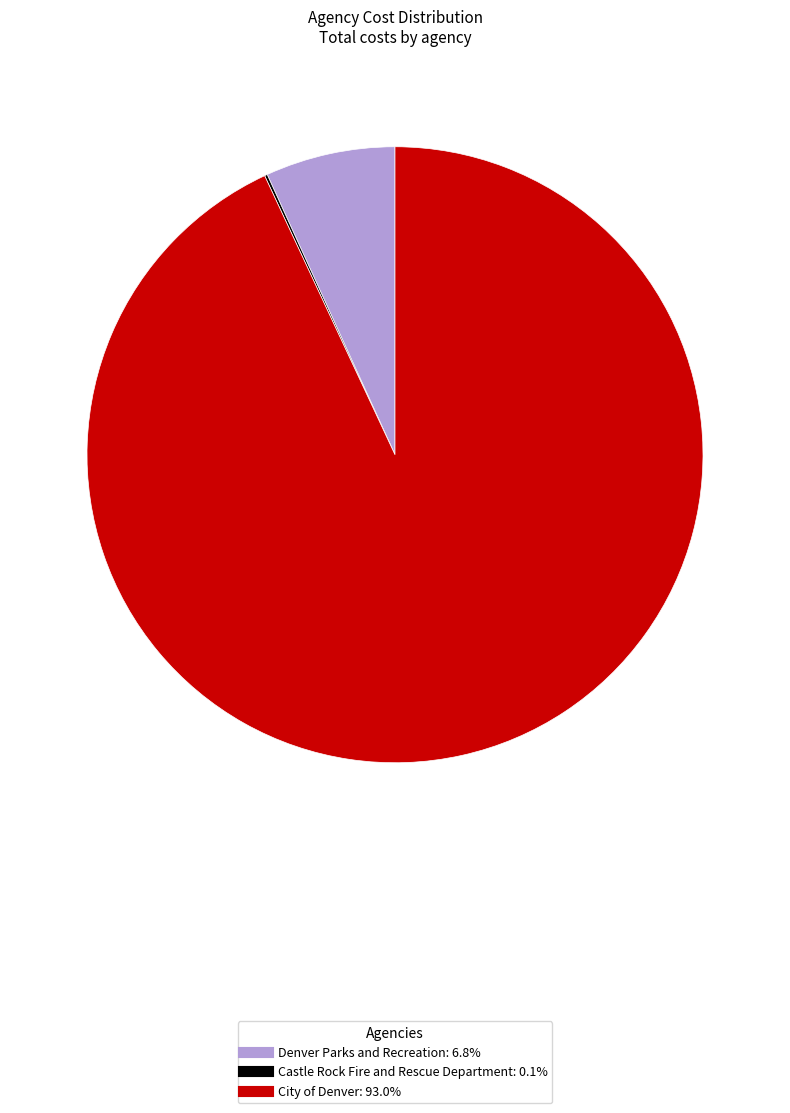

Combined, do Denver Parks and Recreation and City of Denver account for over 50%?

Yes